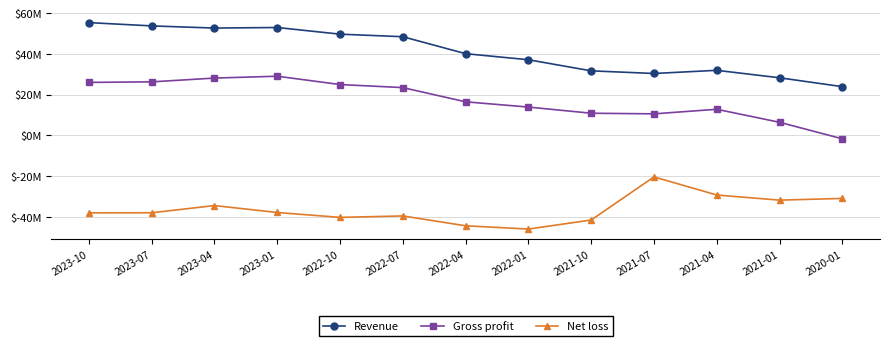

What are all the series names shown in the legend?

Revenue, Gross profit, Net loss